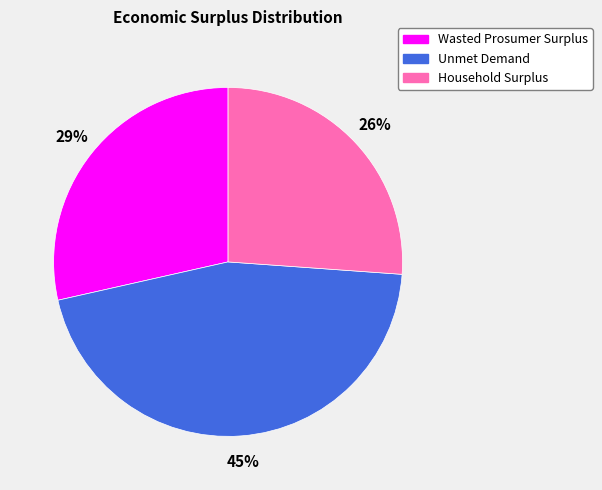

How many slices are in this pie chart?

3